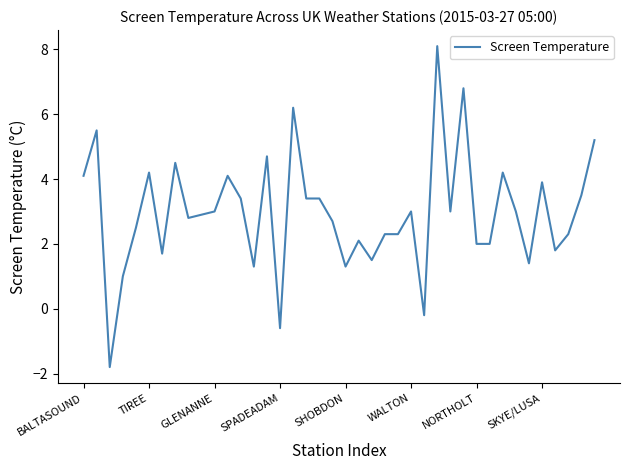

What is the difference between the maximum and minimum values?

9.9